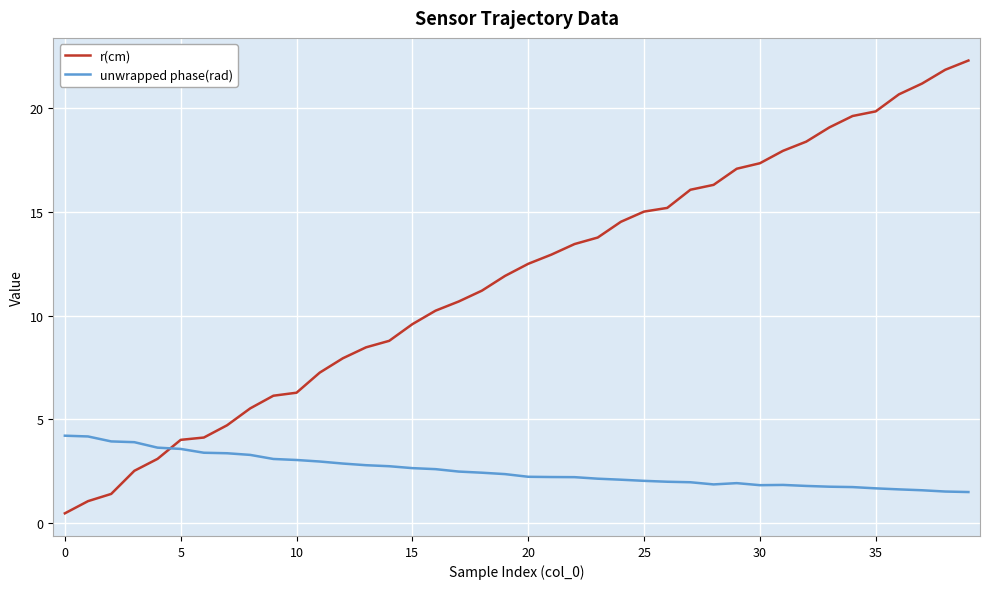

Which series has the largest total across all categories?

r(cm)